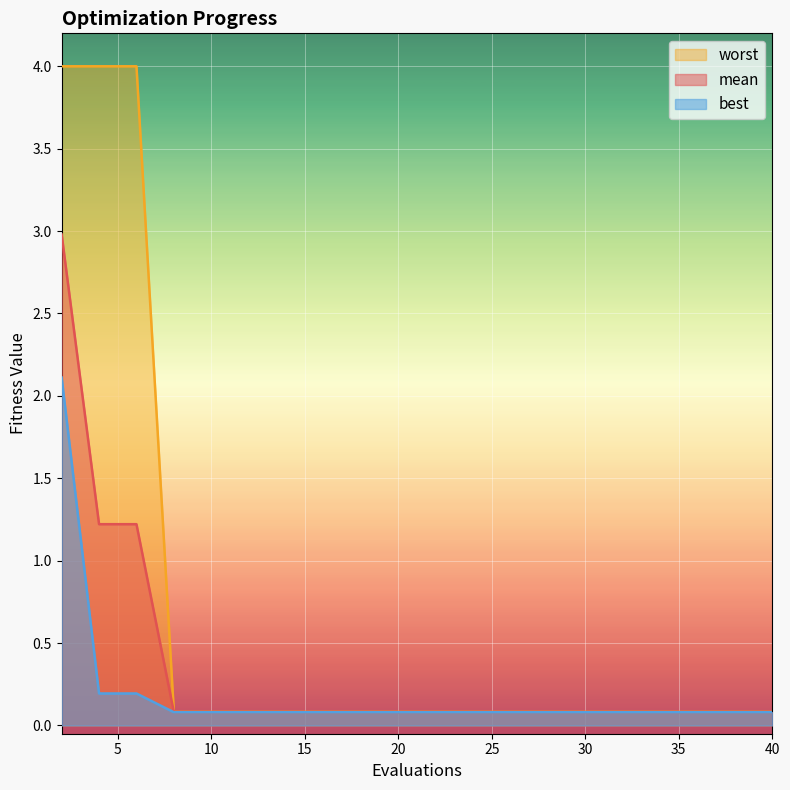

True or false: worst and best cross at least once.

False